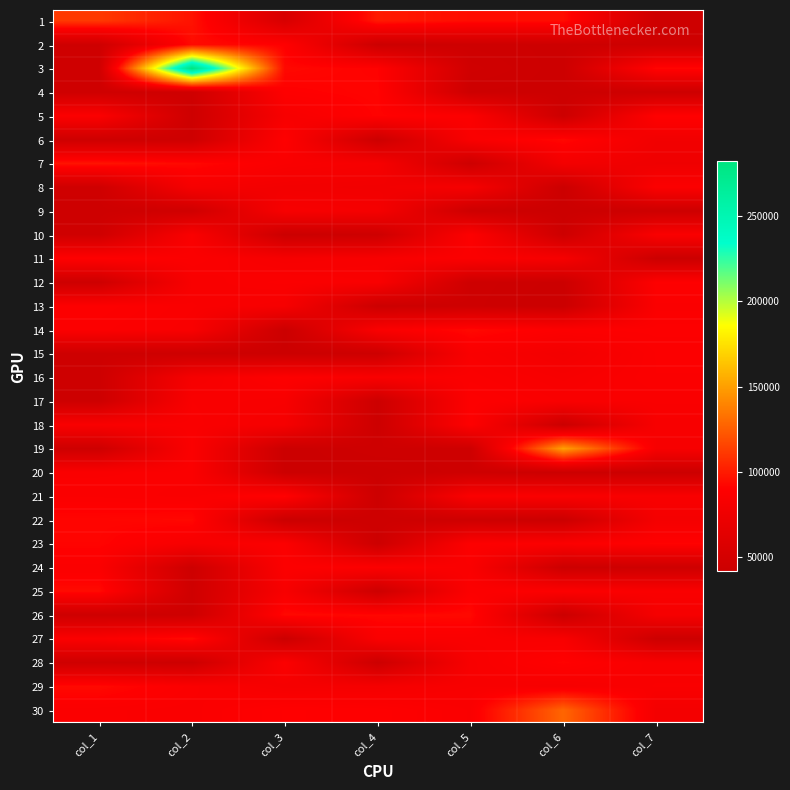

Count the number of data series in this chart.

30